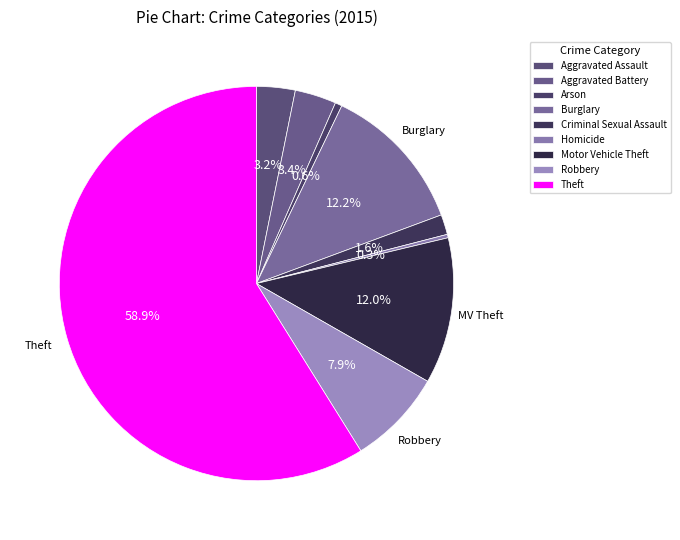

How many segments does this pie chart have?

9